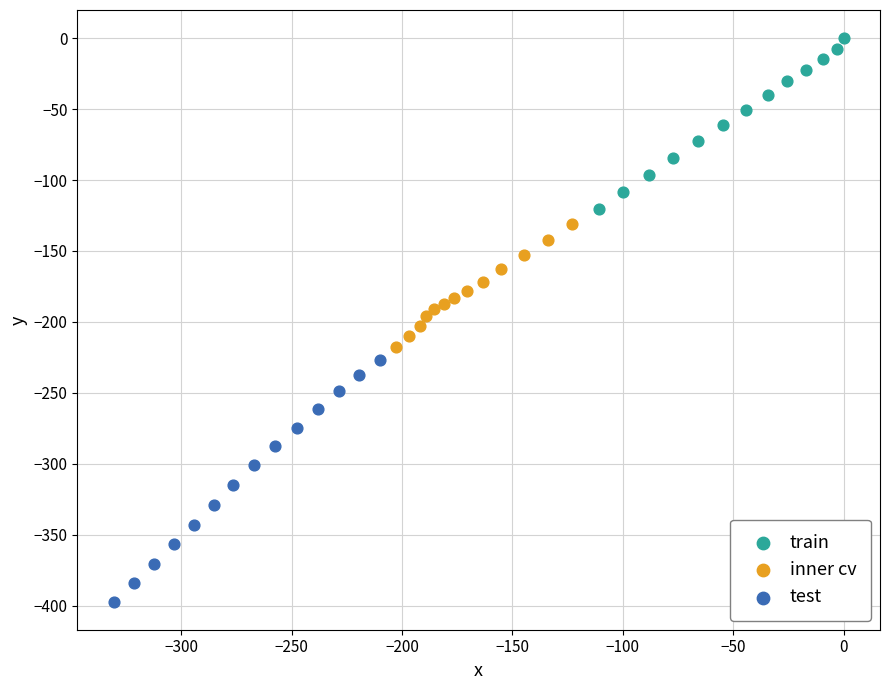

Which series has the widest spread of Y values?

test